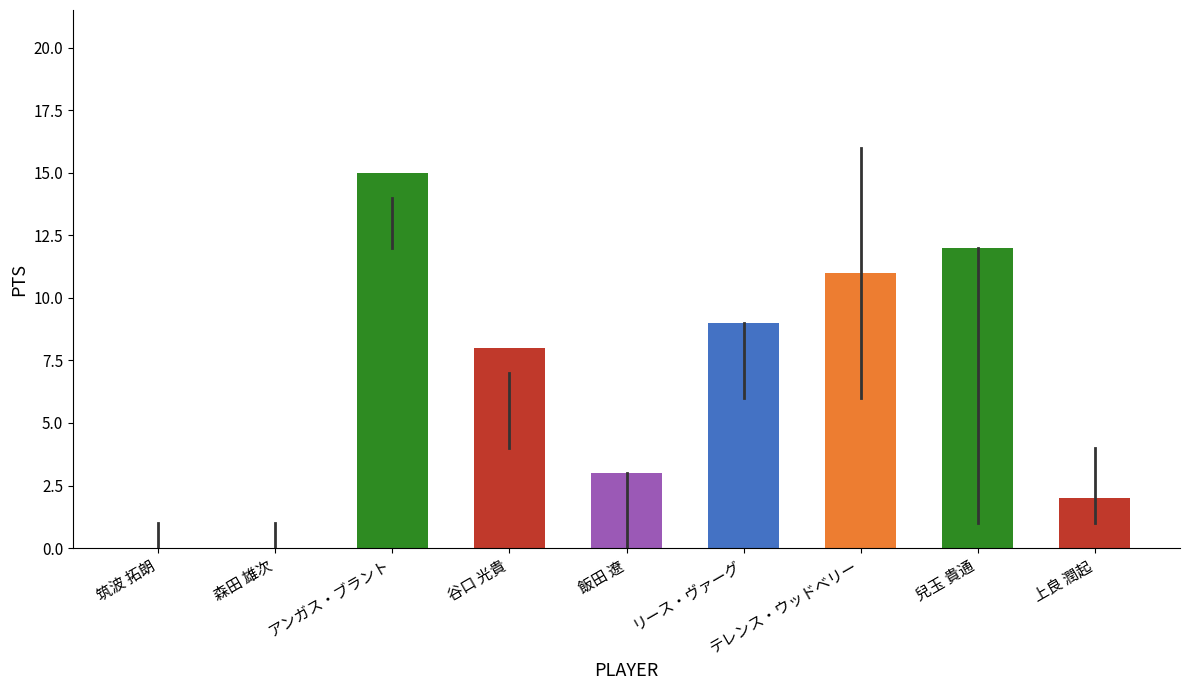

Is it true that the value at アンガス・ブラント is 23?

False